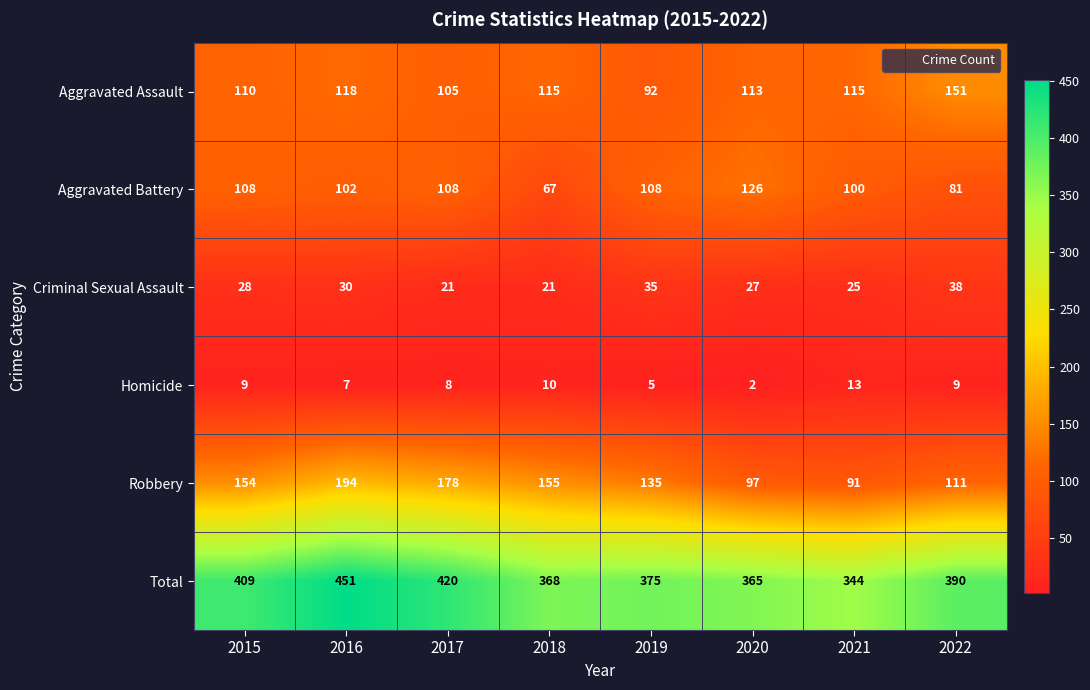

What is the difference between the second highest and minimum values in the Homicide series?

8